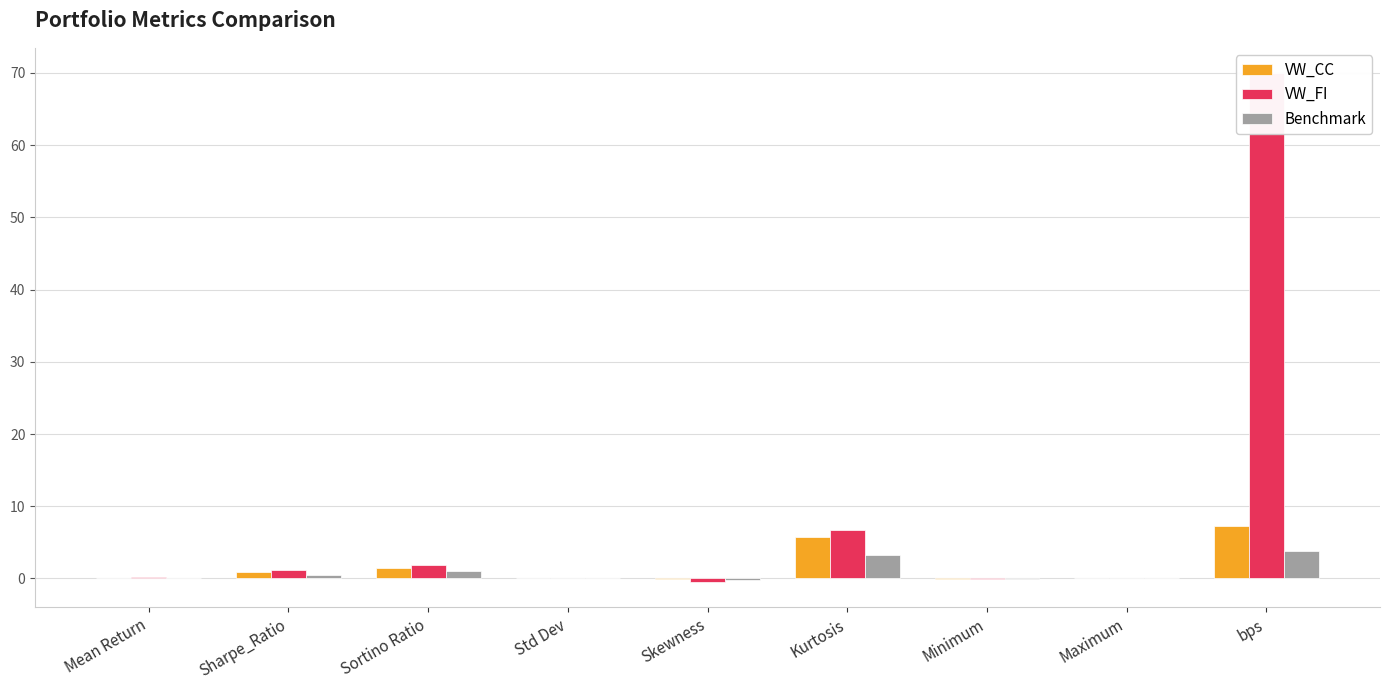

How many bars are there in total?

27